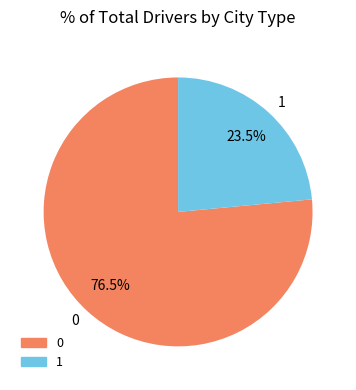

To the nearest percent, what is the difference between the largest and smallest slice percentages?

53%